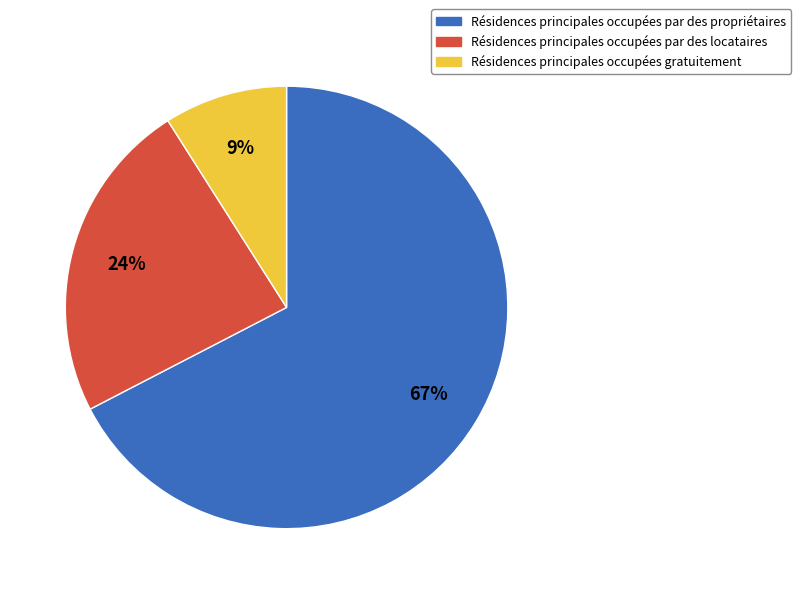

To the nearest percent, what is the difference between the largest and smallest slice percentages?

58%